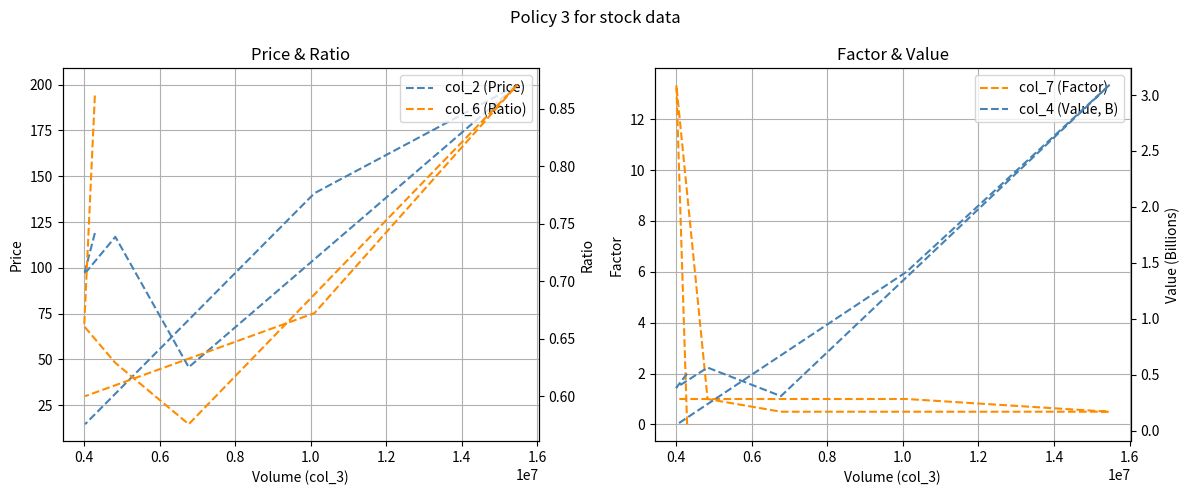

True or false: col_2 (Price) and col_4 (Value, B) intersect in this chart.

False